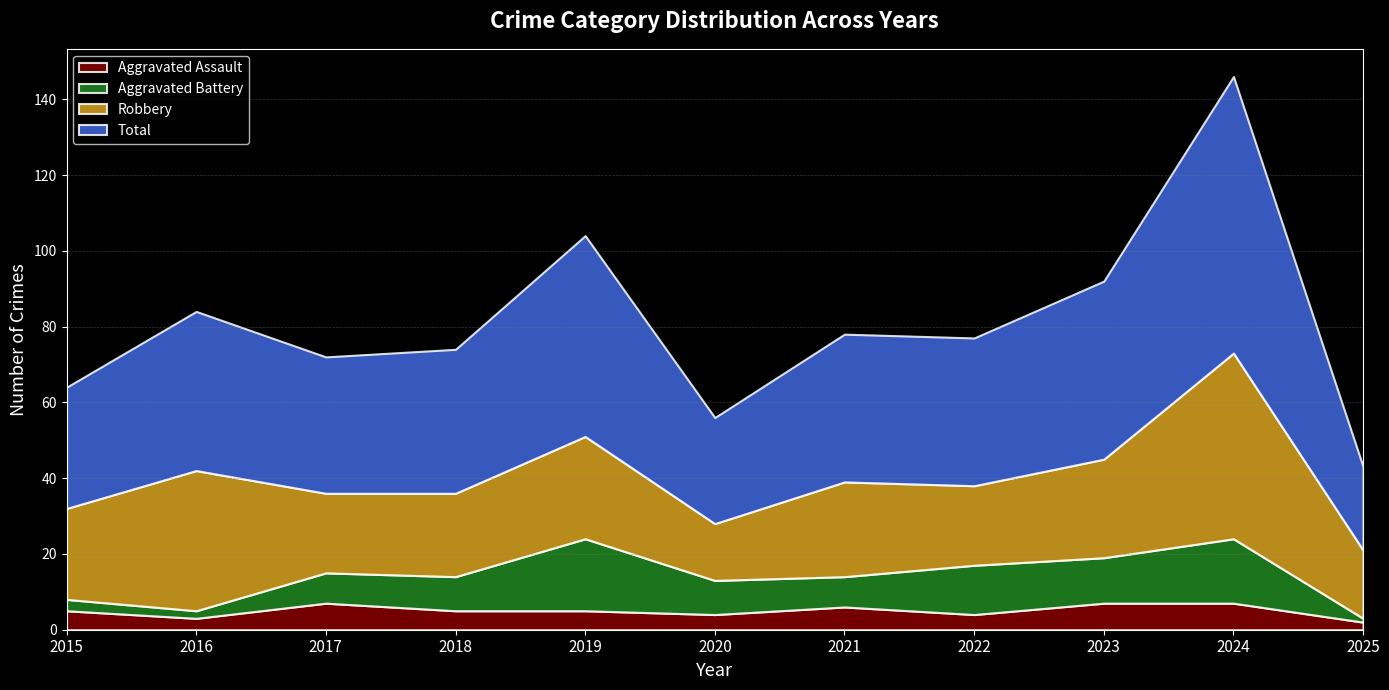

Which series changed the most between 2016 and 2018?

Robbery